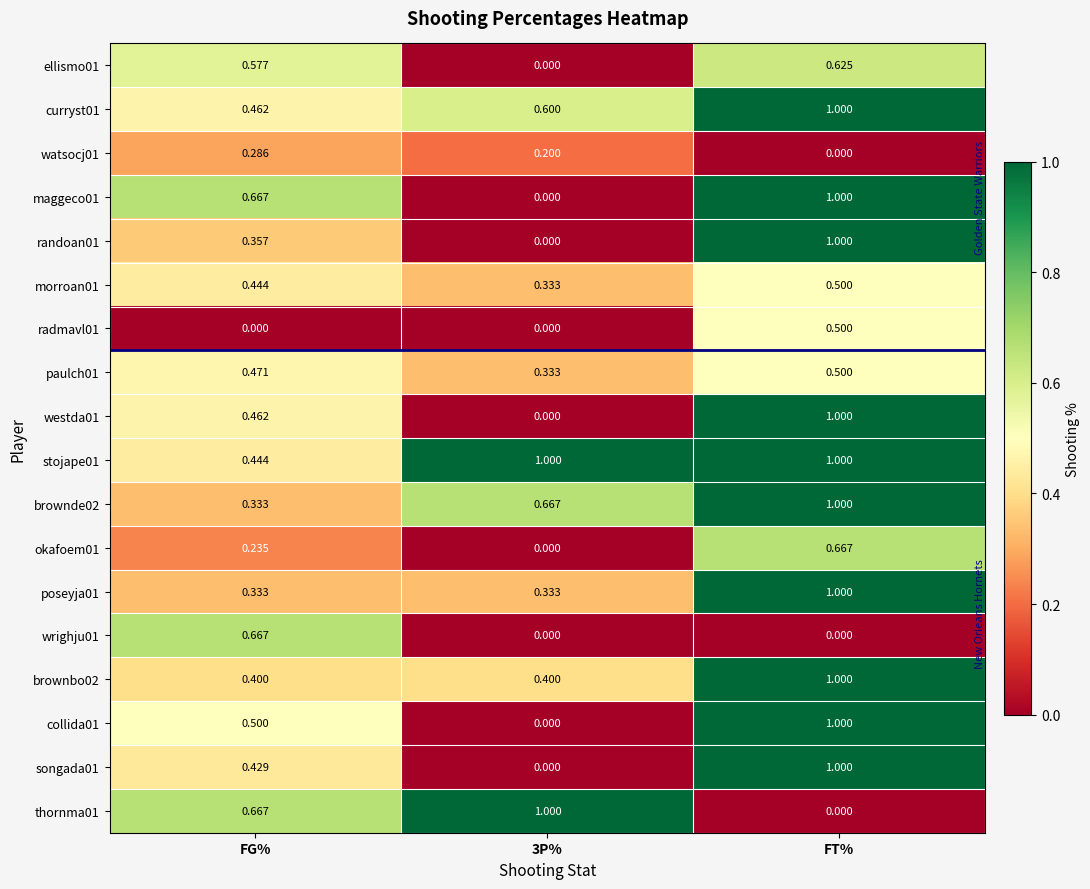

Is the value of poseyja01 at FT% greater than the value of maggeco01 at 3P%?

Yes